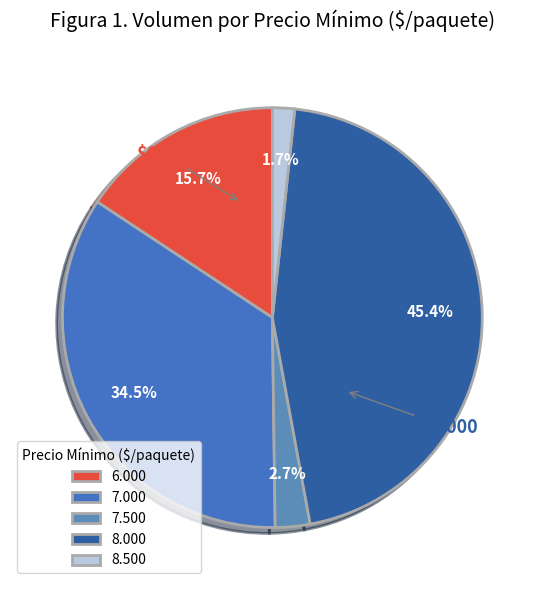

Is there a majority slice in this chart?

No